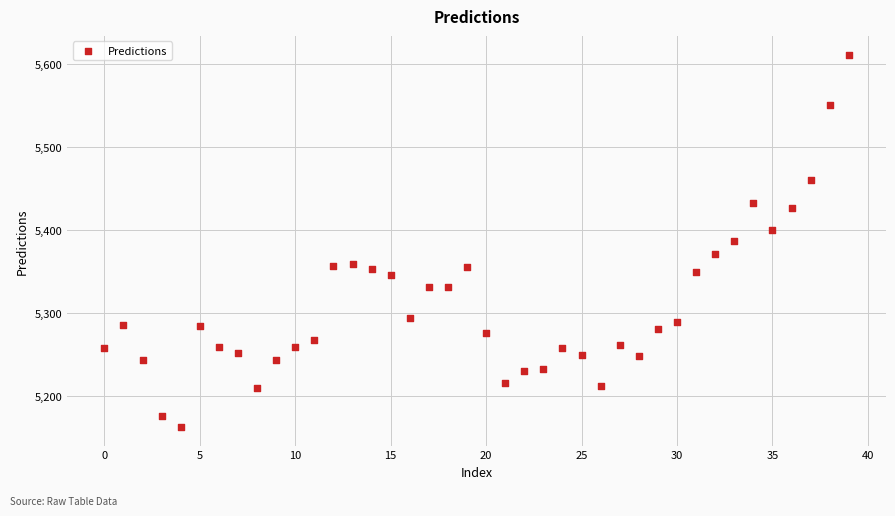

What is the range of Y values (max minus min)?

449.1